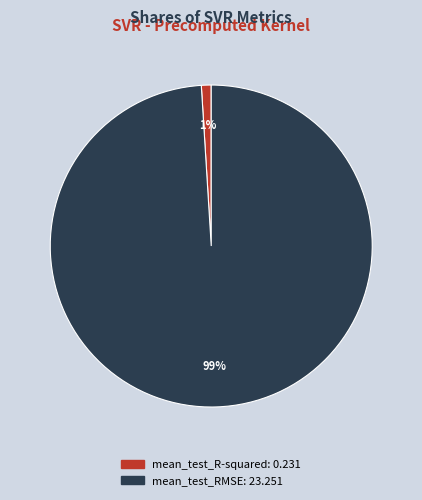

Do mean_test_R-squared and mean_test_RMSE together represent more than half of the pie?

Yes